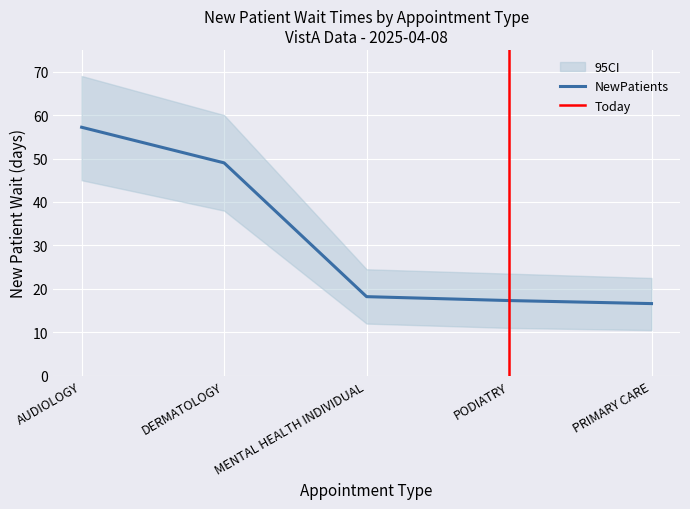

What is the difference between the values at PRIMARY CARE and PODIATRY?

0.7